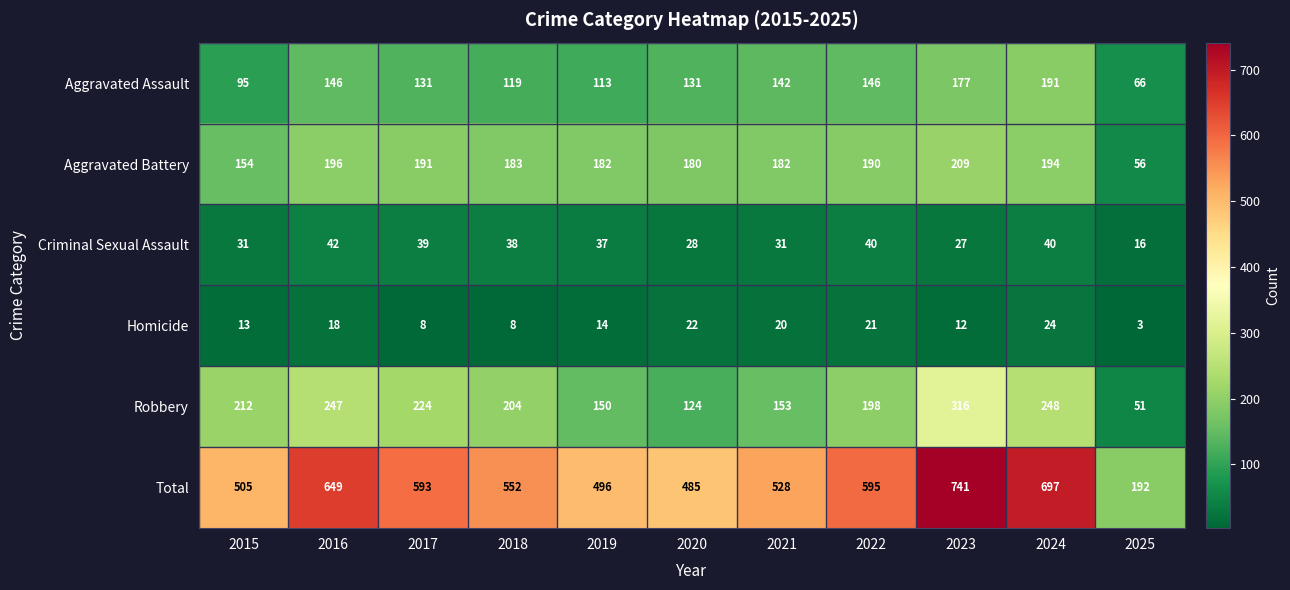

Between 2022 and 2025, which series saw the biggest shift?

Total